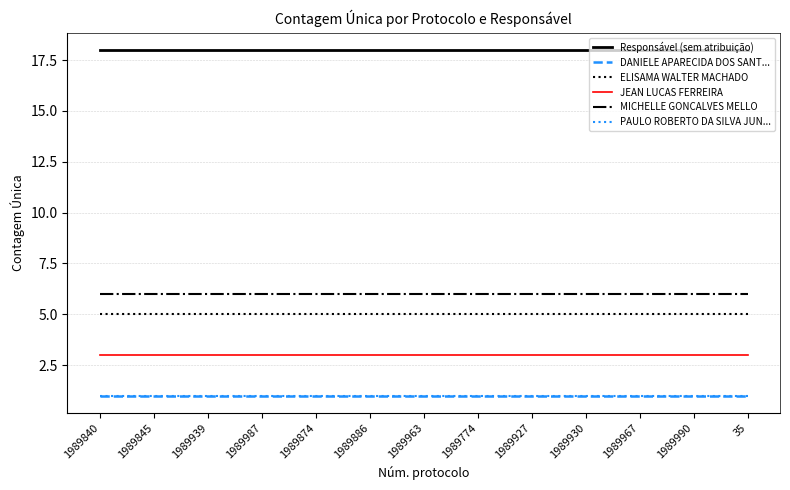

At which category does the chart reach its minimum across all series?

1989840